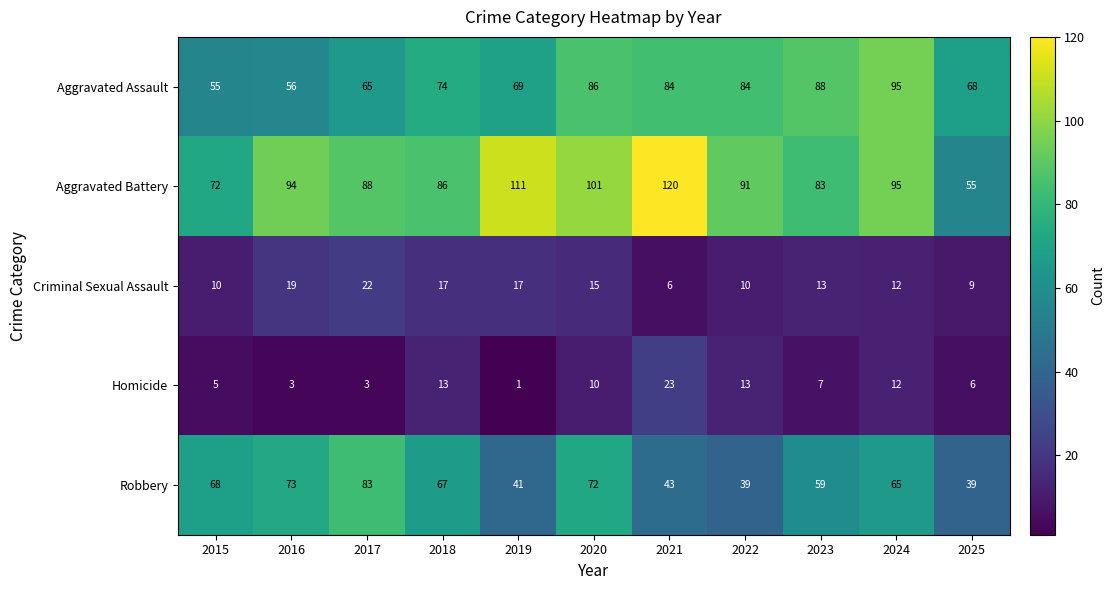

Is the value of Aggravated Battery at 2021 greater than the value of Homicide at 2025?

Yes